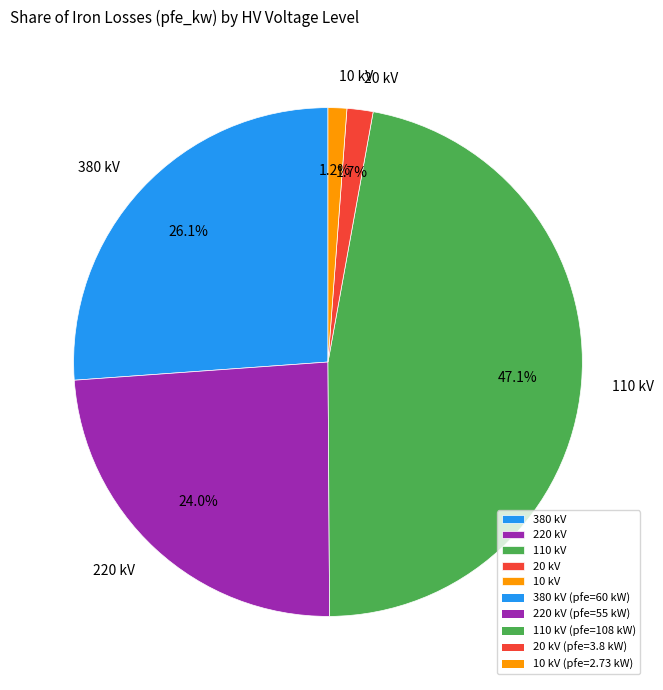

Is 20 the majority of the pie?

No